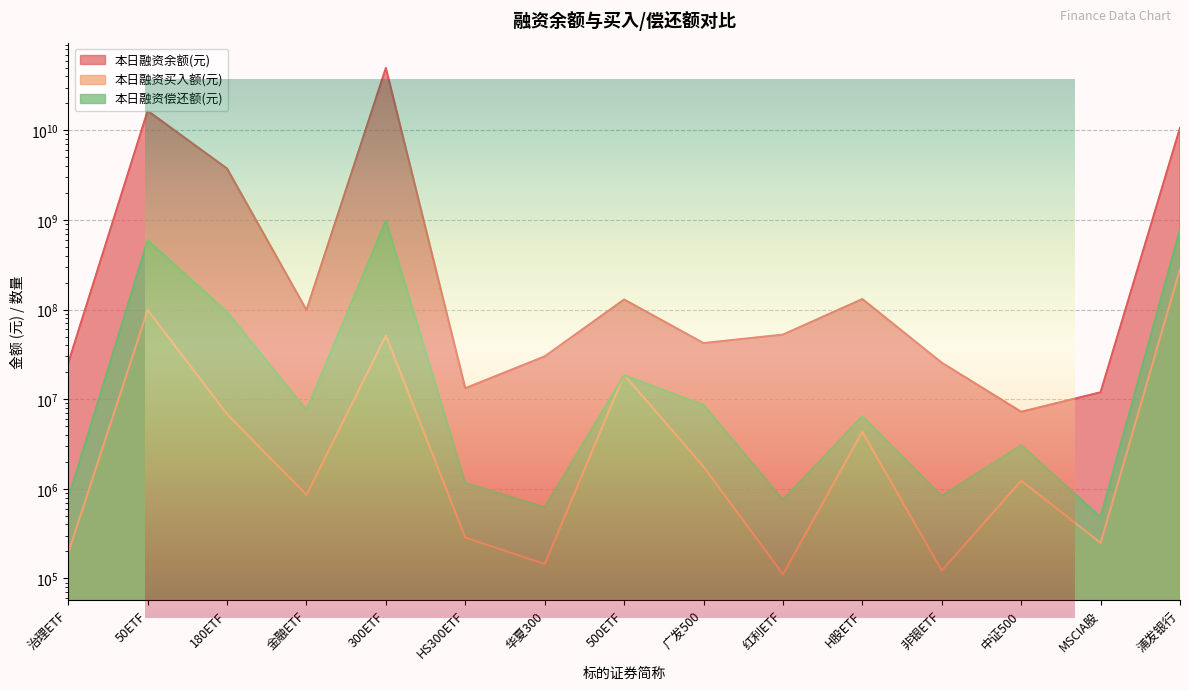

Rank the categories by 本日融资买入额(元) value from lowest to highest.

红利ETF, 非银ETF, 华夏300, 治理ETF, MSCIA股, HS300ETF, 金融ETF, 中证500, 广发500, H股ETF, 180ETF, 500ETF, 300ETF, 50ETF, 浦发银行